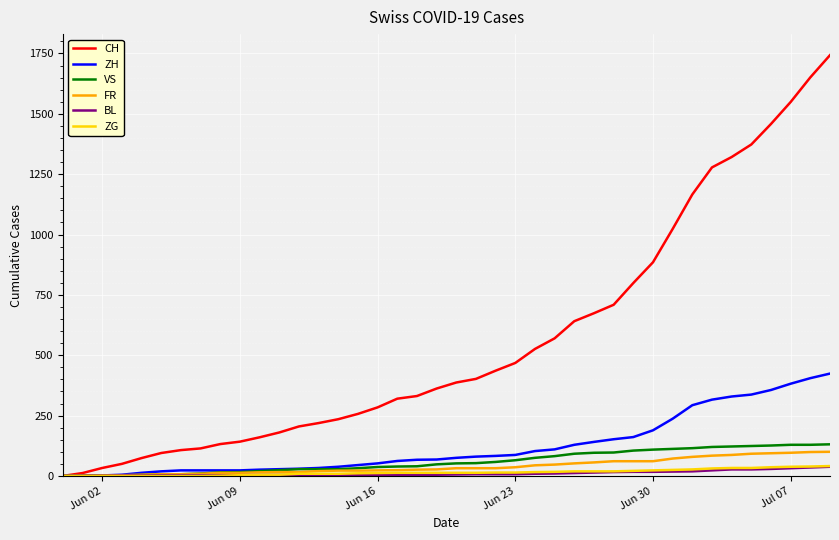

Which series has the largest total across all categories?

CH